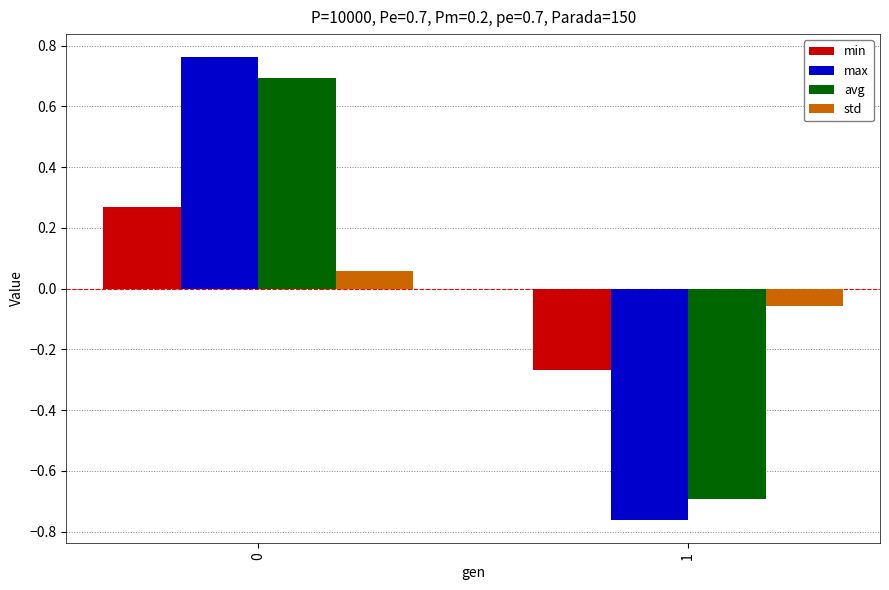

Is the value of avg at 0 greater than the value of min at 0?

Yes